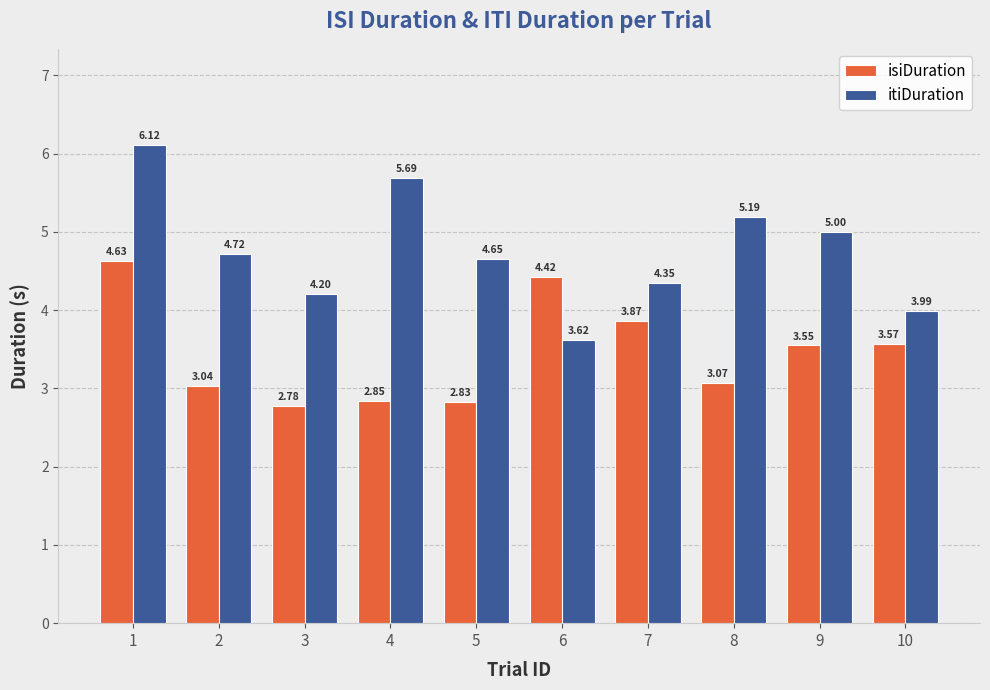

How many bars are there in each group?

2